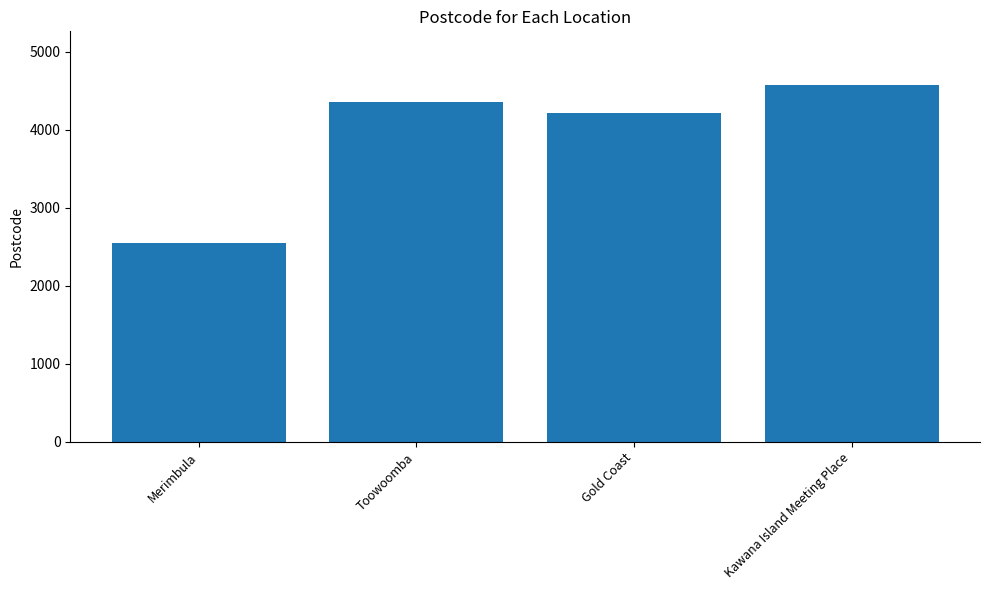

What is the difference between the maximum and minimum values?

2027